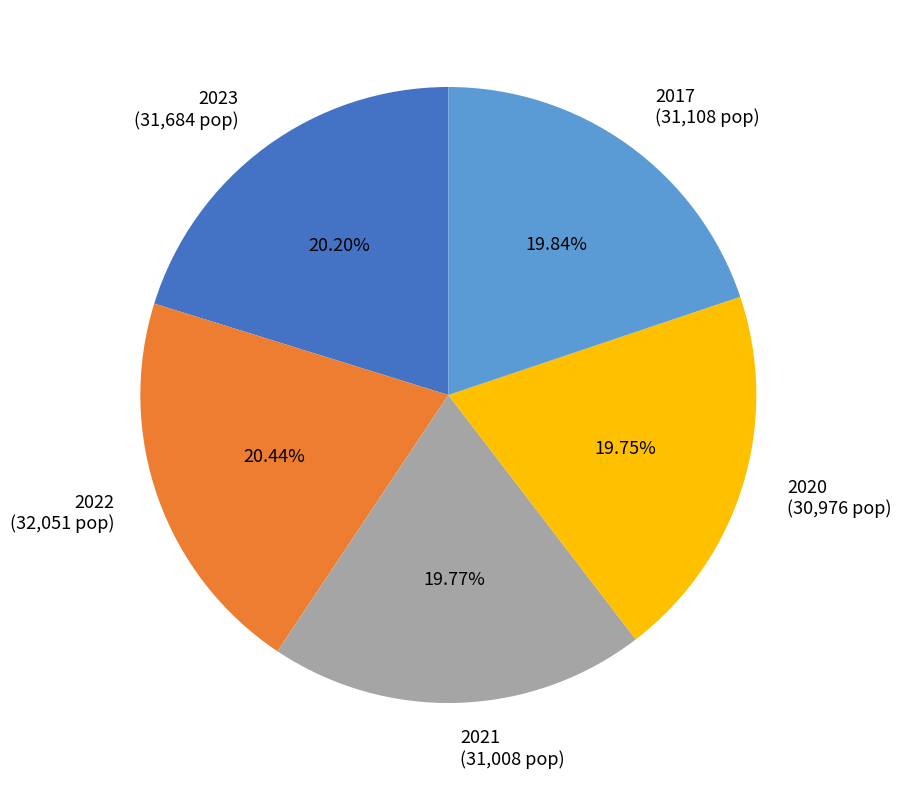

Do 2017 (31,108 pop) and 2023 (31,684 pop) together represent more than half of the pie?

No